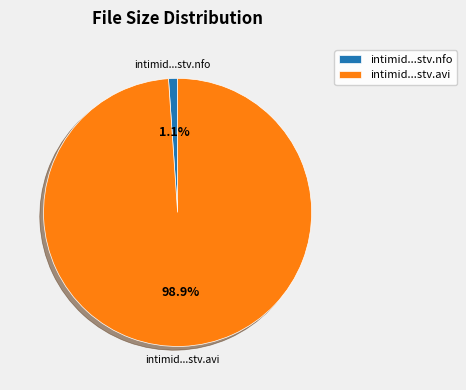

Is intimid...stv.nfo the majority of the pie?

No